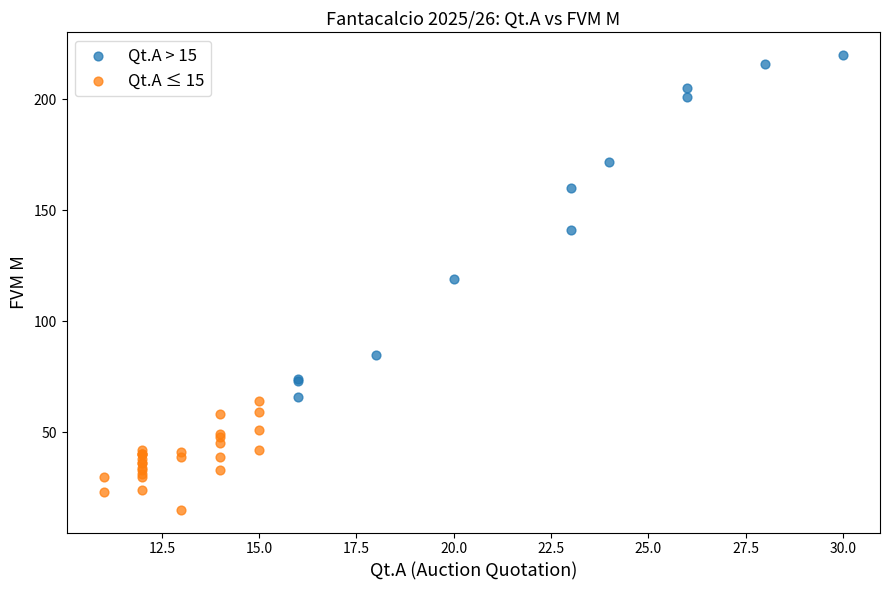

Which series has the widest spread of Y values?

Qt.A > 15